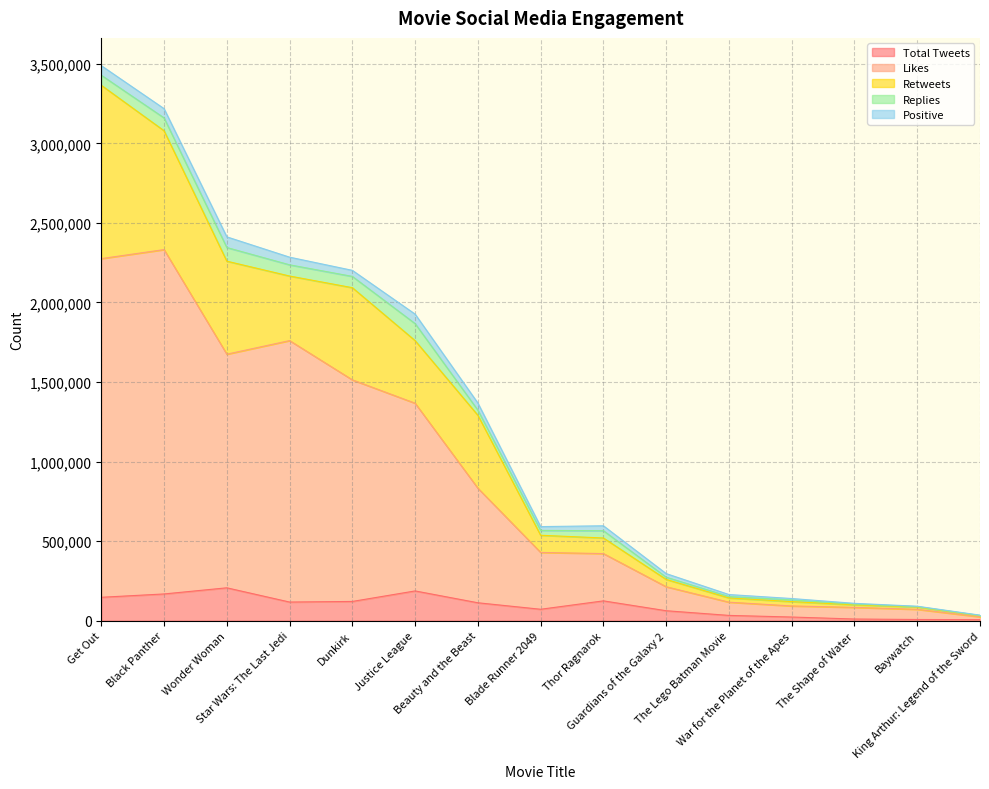

Count the number of data series in this chart.

5